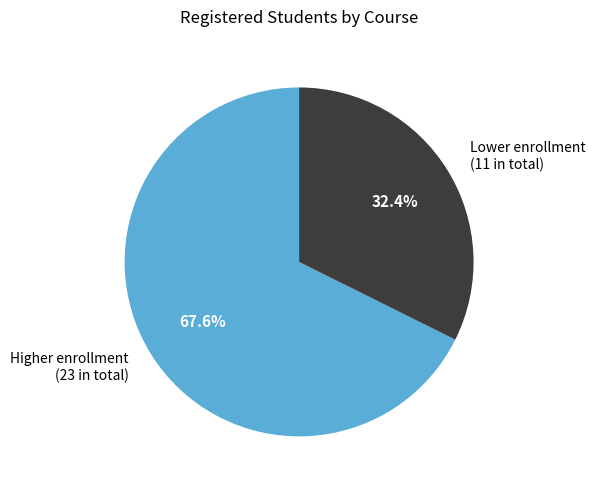

What percentage do Higher enrollment (23 in total) and Lower enrollment (11 in total) together represent?

100.0%